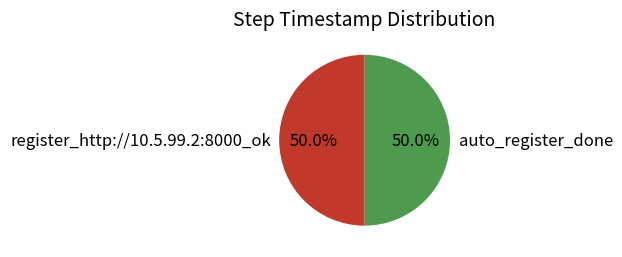

To the nearest percent, what is the combined percentage of auto_register_done and register_http://10.5.99.2:8000_ok?

100%